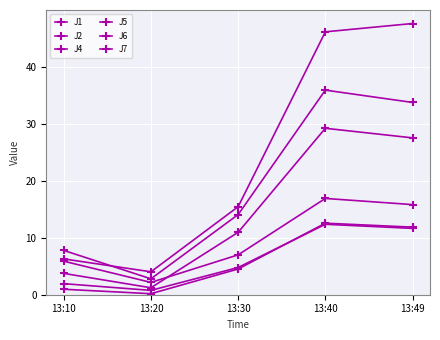

How many categories are shown in the chart?

5